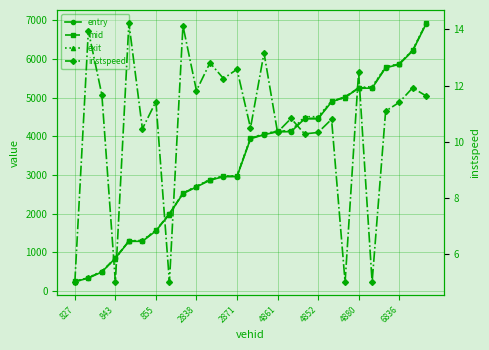

What is the difference between the maximum and second lowest values in the exit series?

6584.8